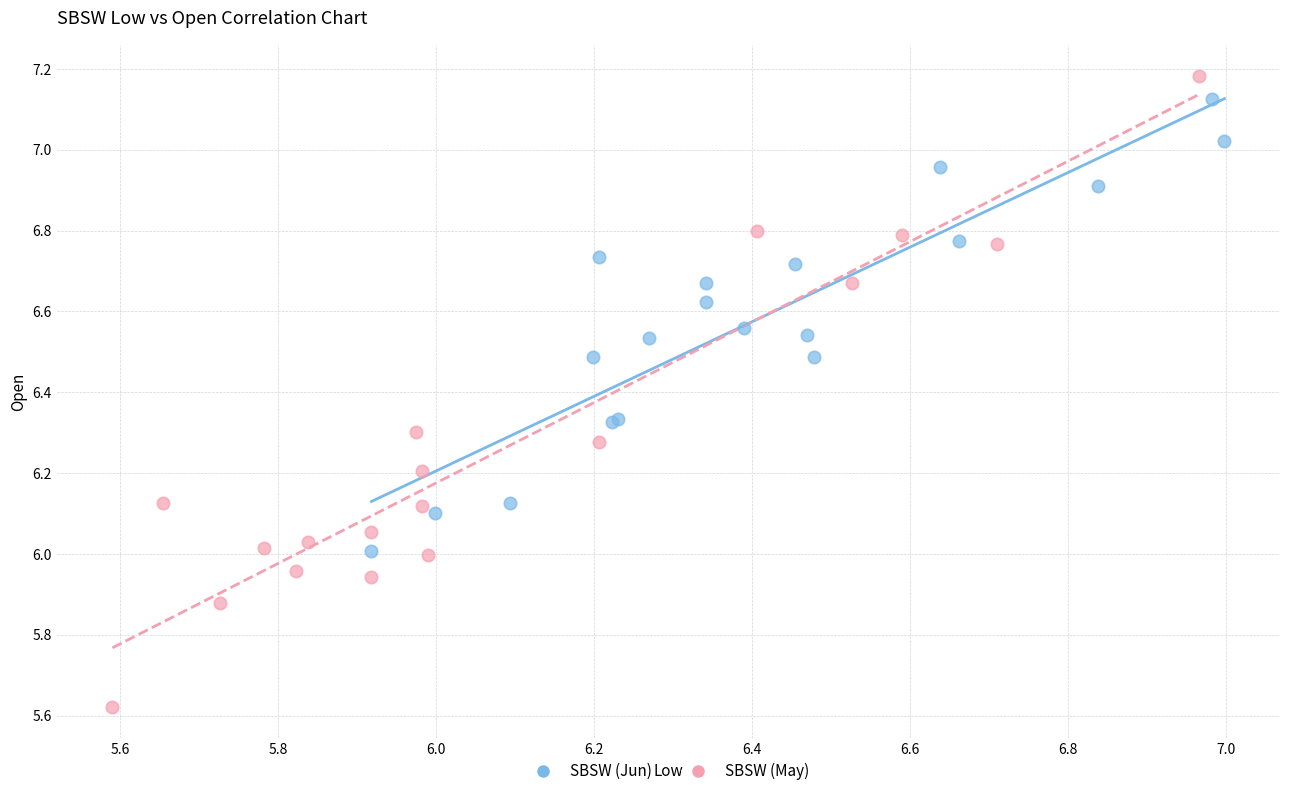

Which series has the widest spread of Y values?

SBSW (May)